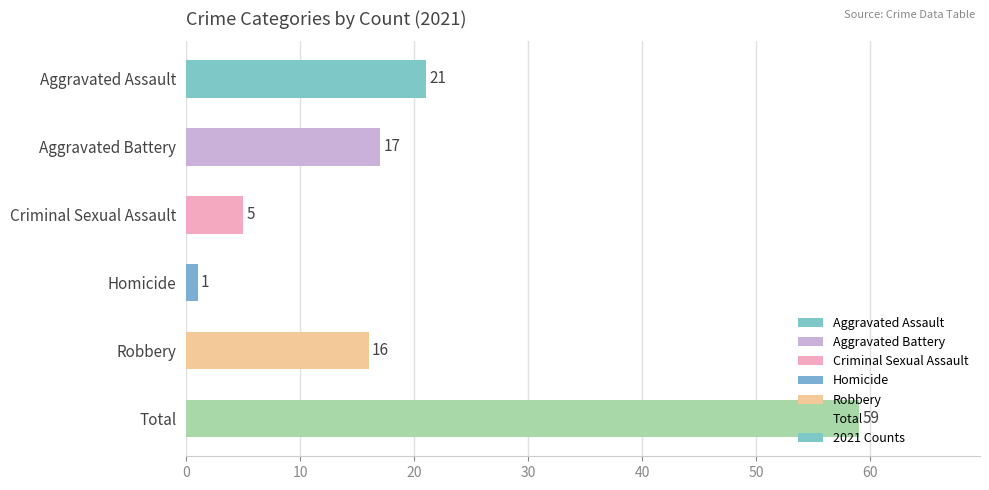

List the labels in order of value, smallest first.

Homicide, Criminal Sexual Assault, Robbery, Aggravated Battery, Aggravated Assault, Total